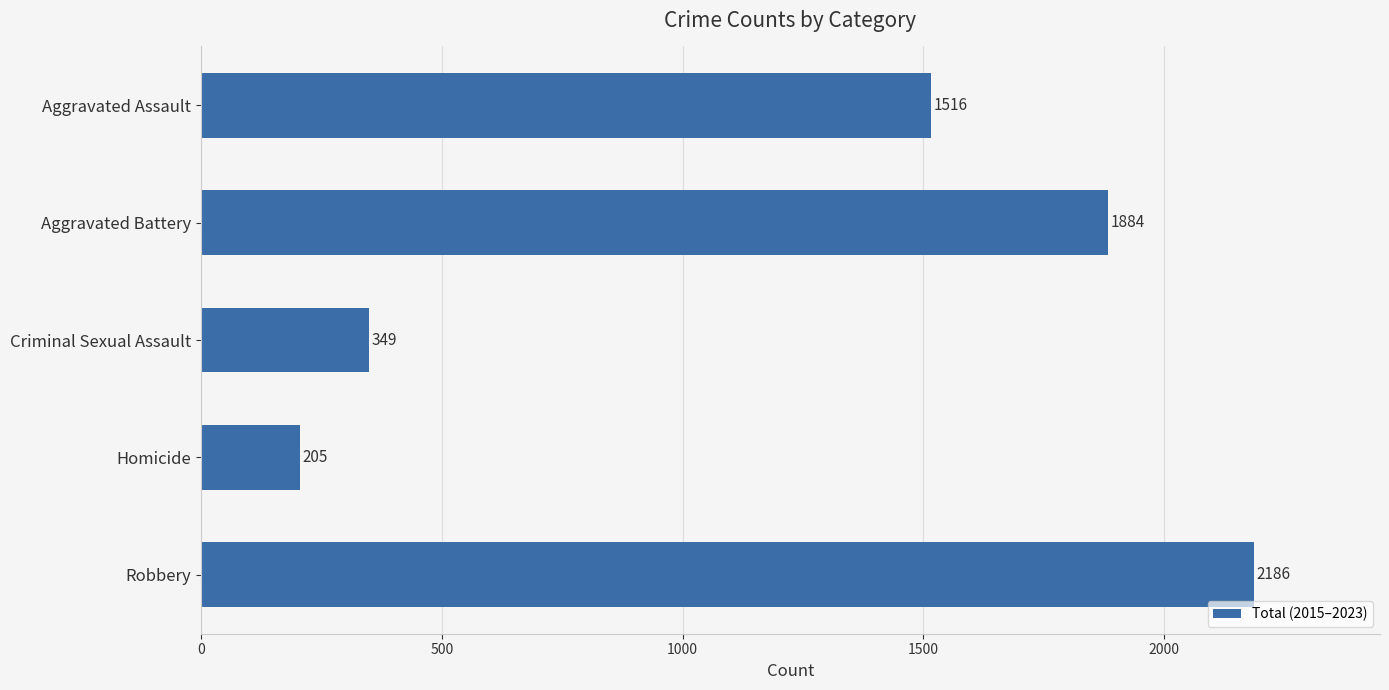

How many data points does each series have?

5